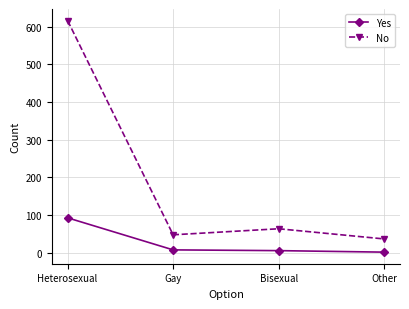

What is the sum of all Yes values?

109